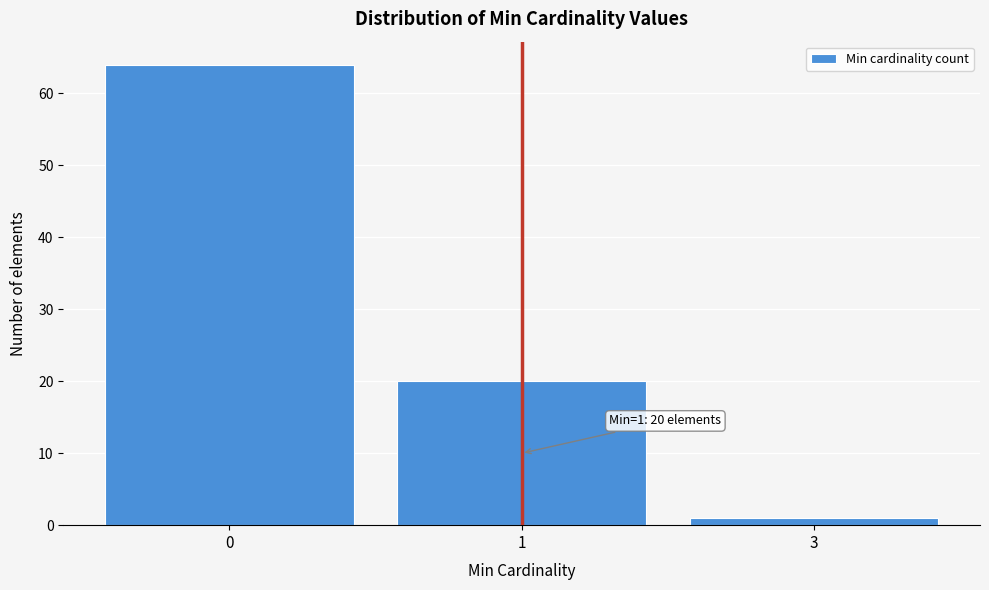

Reading right to left, list all the values displayed in this chart.

1	20	64